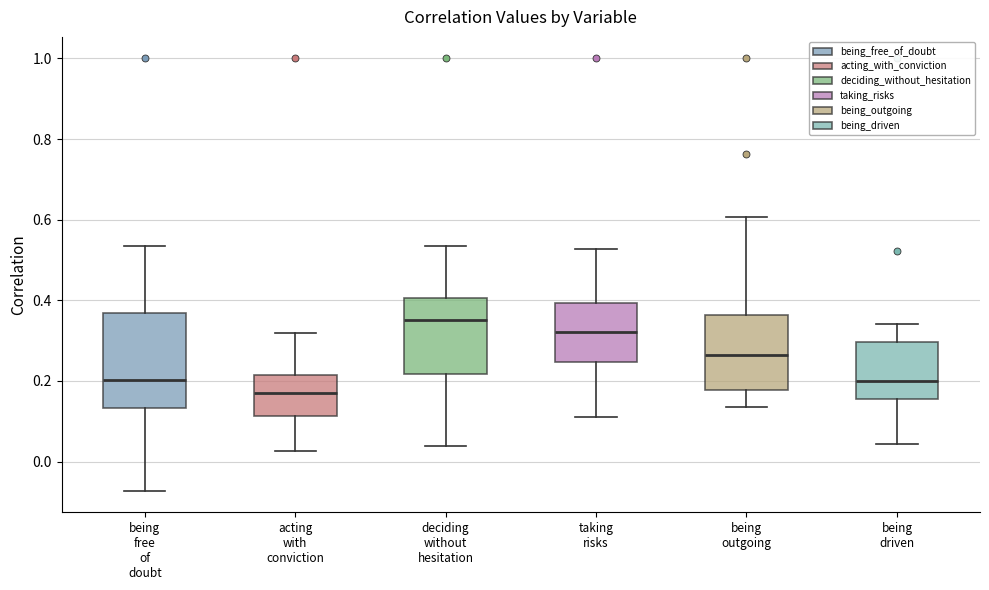

Comparing the boxes themselves (not the whiskers), which one is the tallest?

being free of doubt